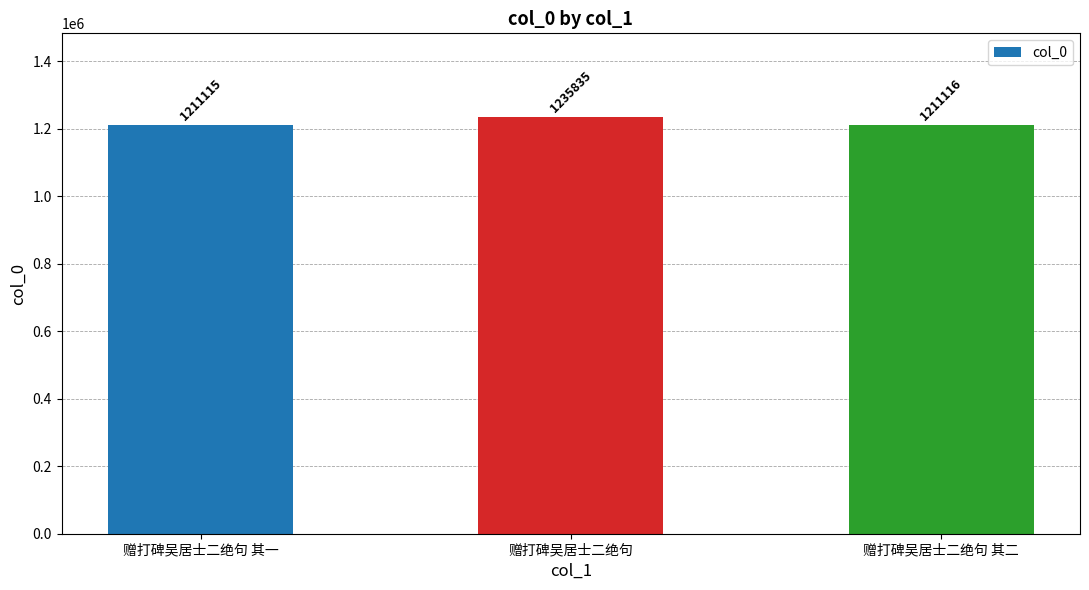

Reading left to right, what are all the values shown in this chart?

1211115	1235835	1211116